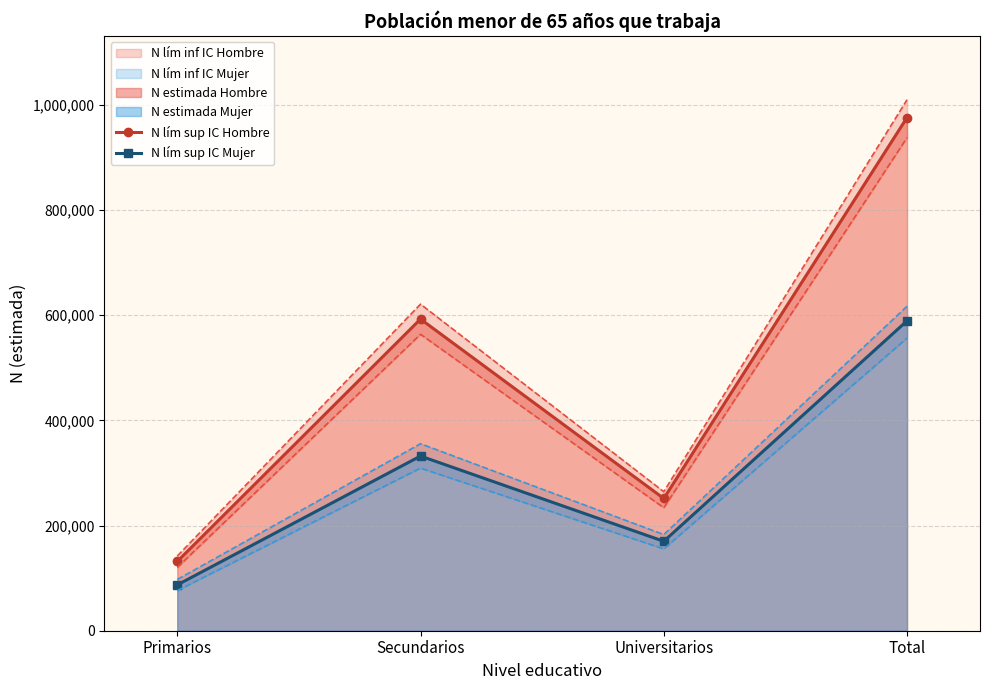

True or false: N lím sup IC Hombre and N lím sup IC Mujer intersect in this chart.

False